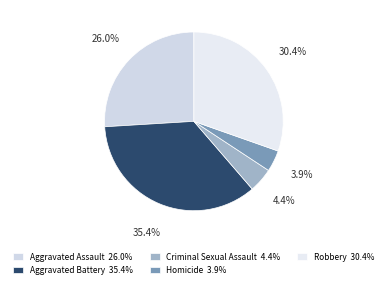

How much of the chart is everything except Robbery?

69.6%